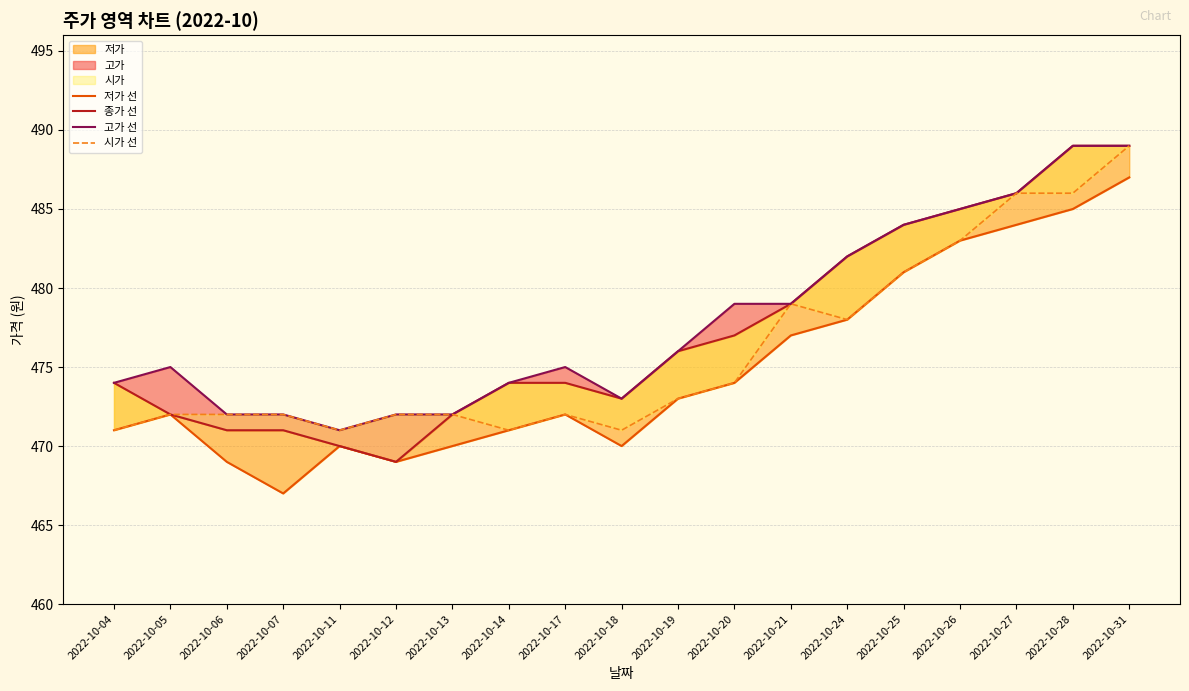

Which series has the largest range (max minus min)?

저가 선